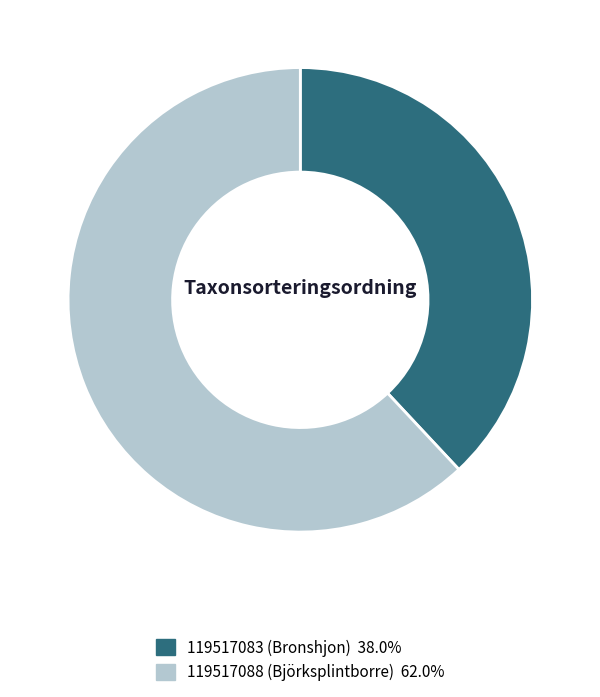

How many slices are in this pie chart?

2